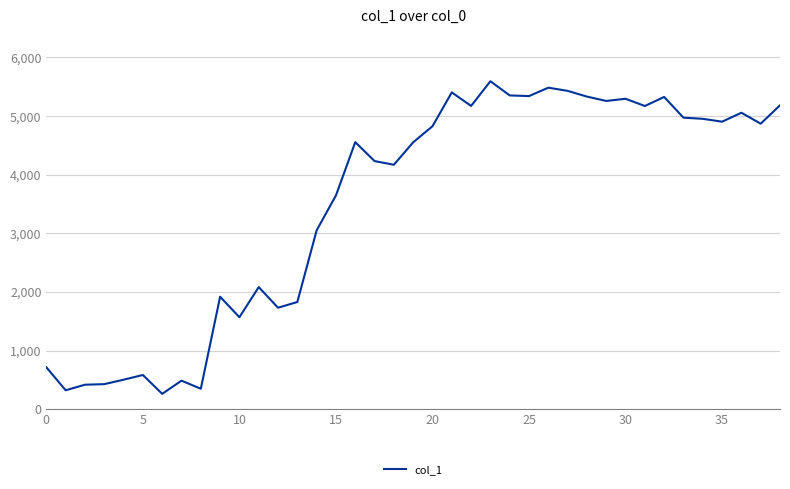

What is the greatest value displayed?

5594.4